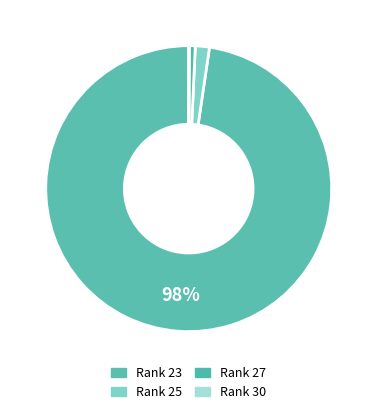

Is there a majority slice in this chart?

Yes